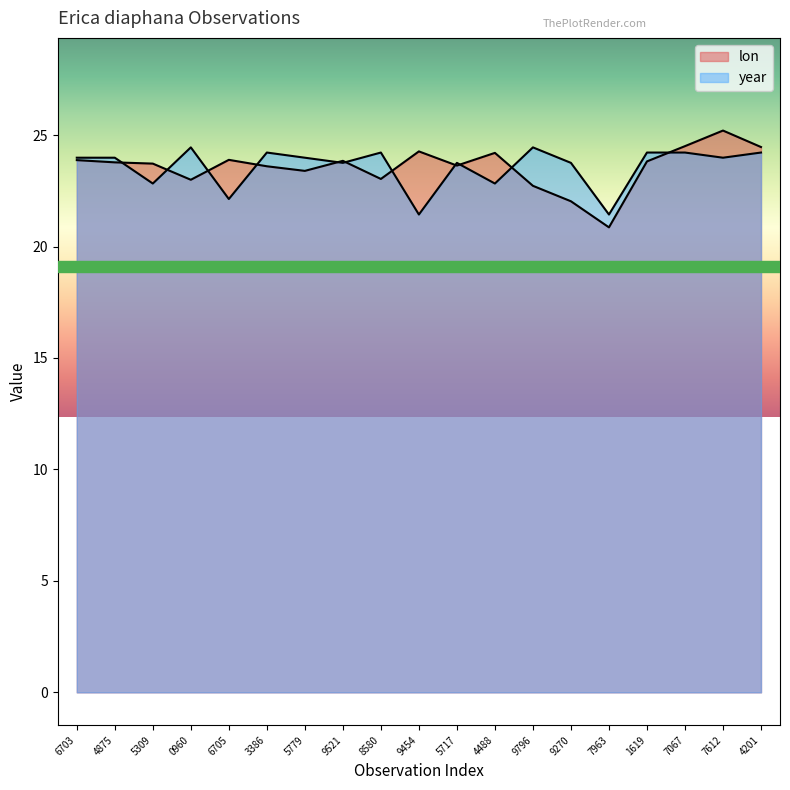

How many lines are shown in the chart?

2